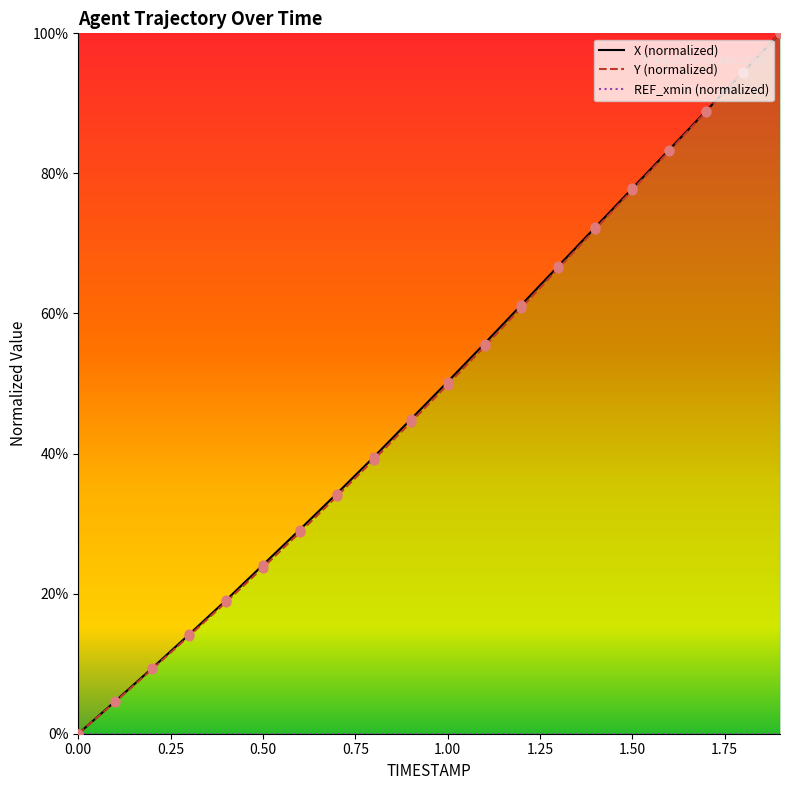

At which category is the sum across all series the highest?

1.9